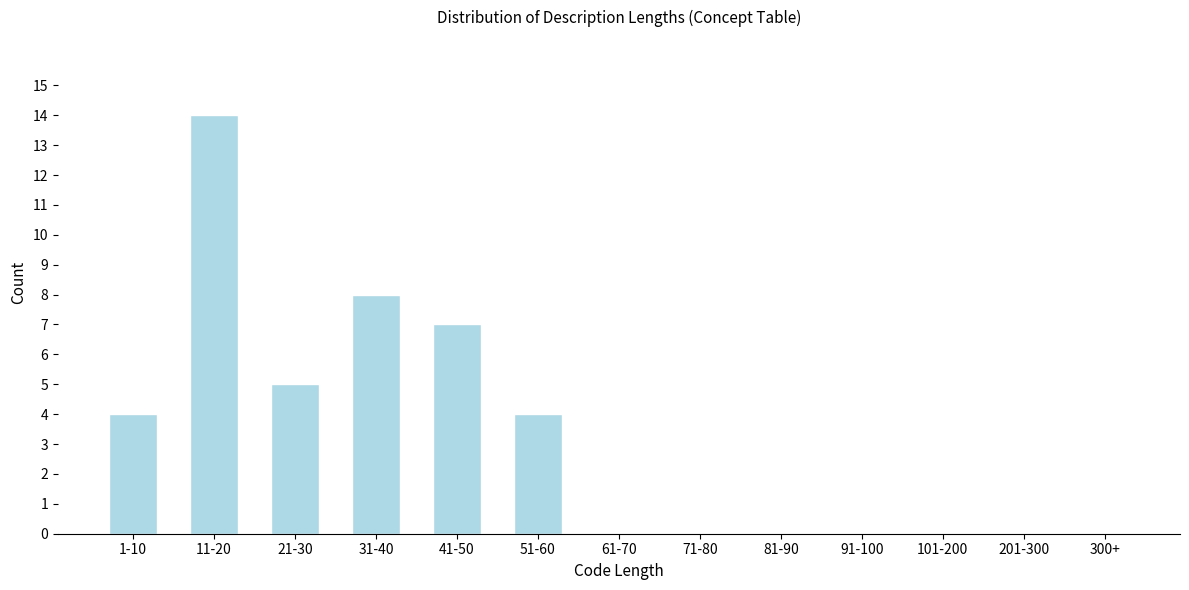

Reading left to right, what are all the values shown in this chart?

1-10=4	11-20=14	21-30=5	31-40=8	41-50=7	51-60=4	61-70=0	71-80=0	81-90=0	91-100=0	101-200=0	201-300=0	300+=0